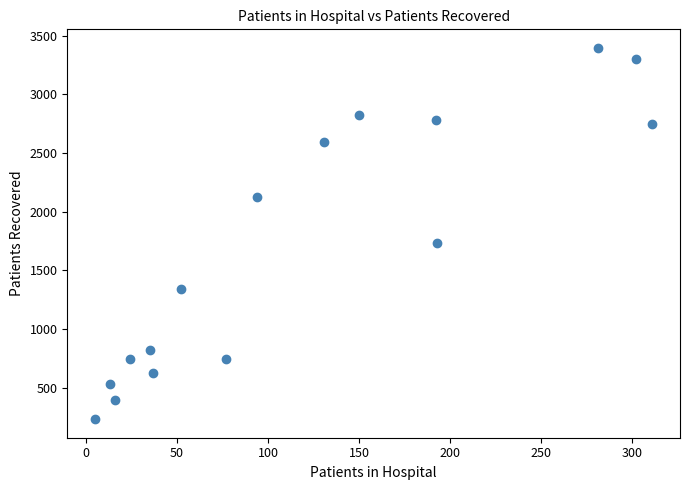

What is the range of X values (max minus min)?

306